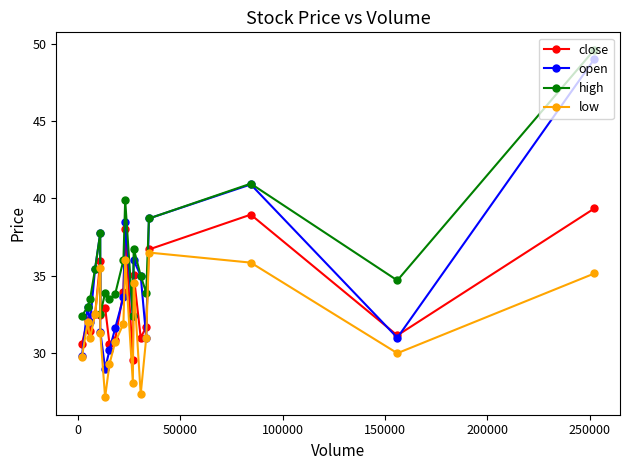

Which series has the largest total across all categories?

high